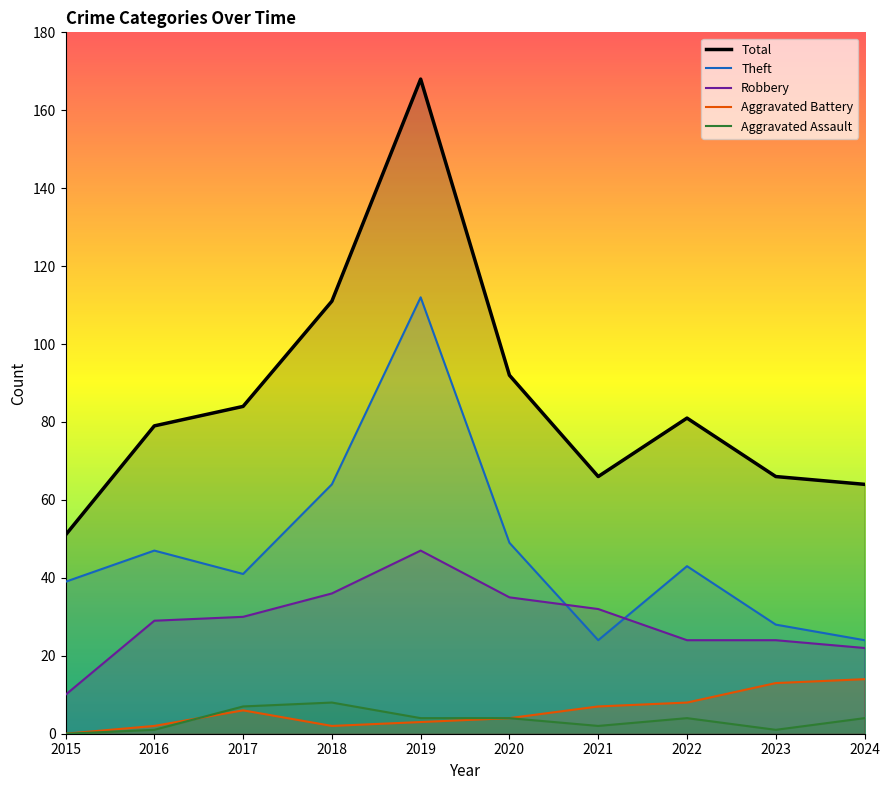

Which has a higher value, 2024 or 2023?

2023